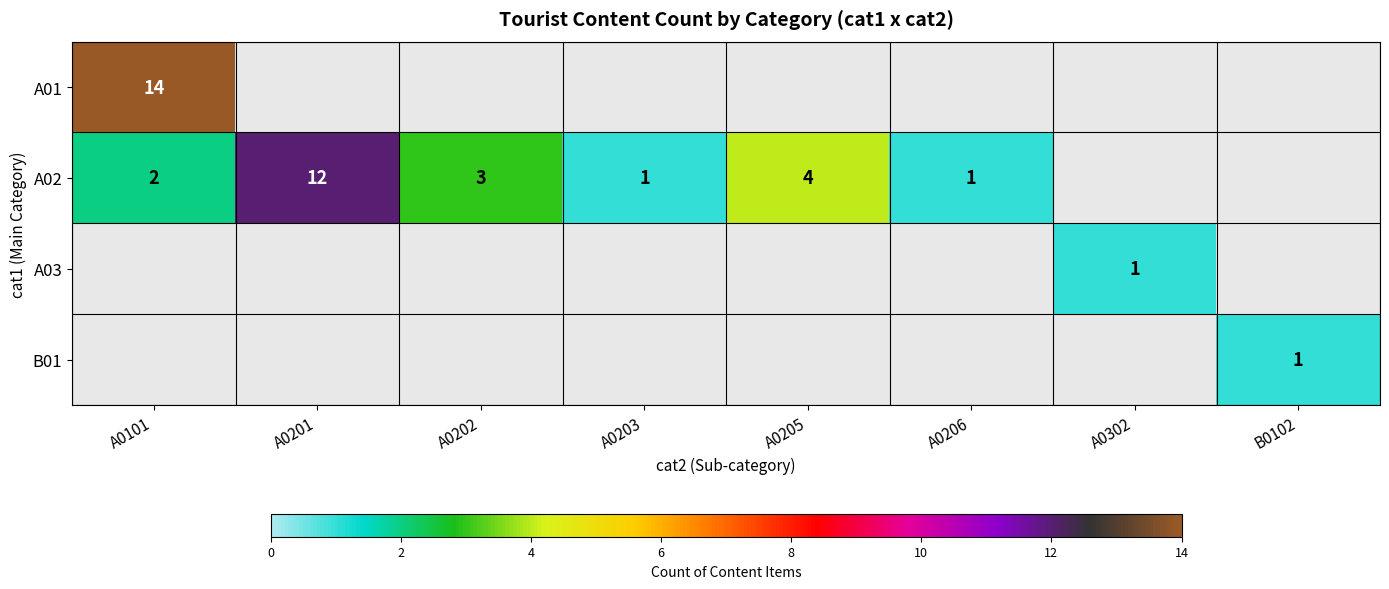

At how many categories does at least one series exceed 9?

2